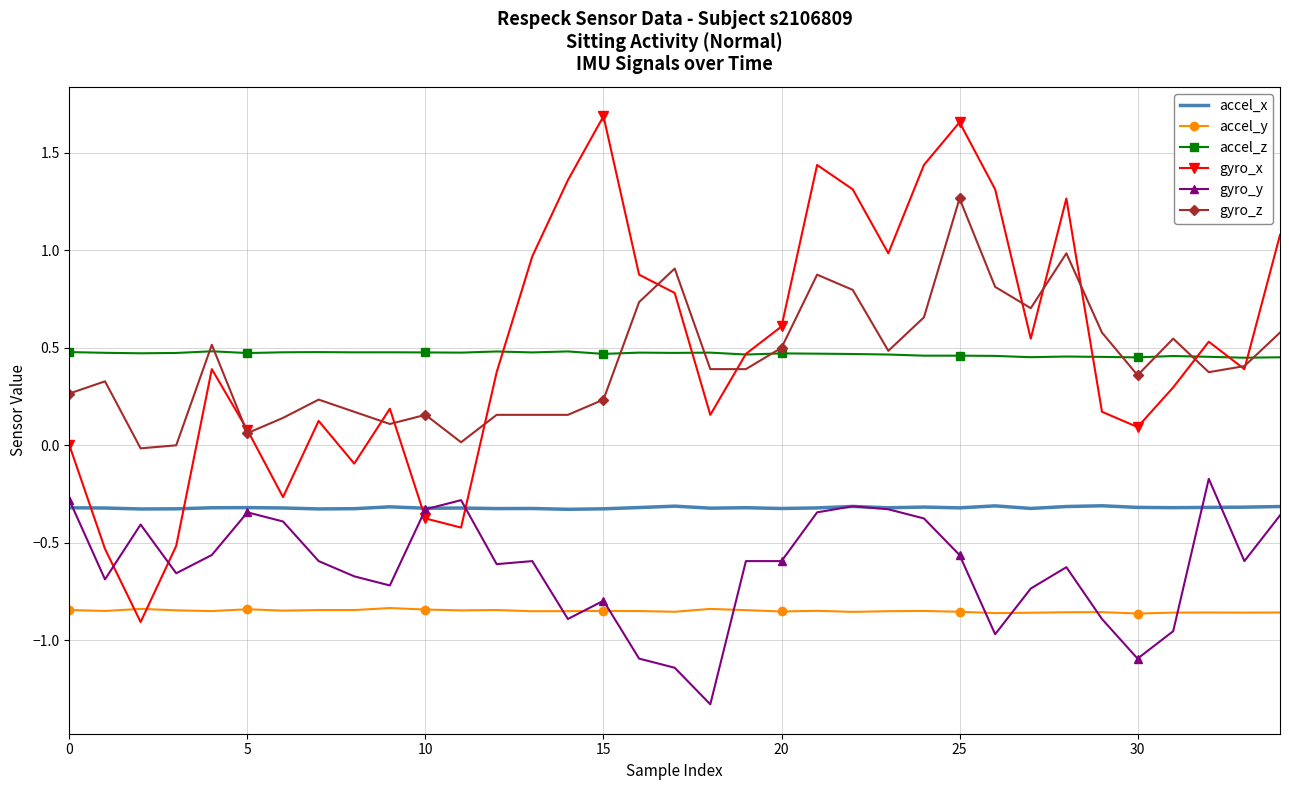

How many intersections are there between gyro_x and accel_y?

2